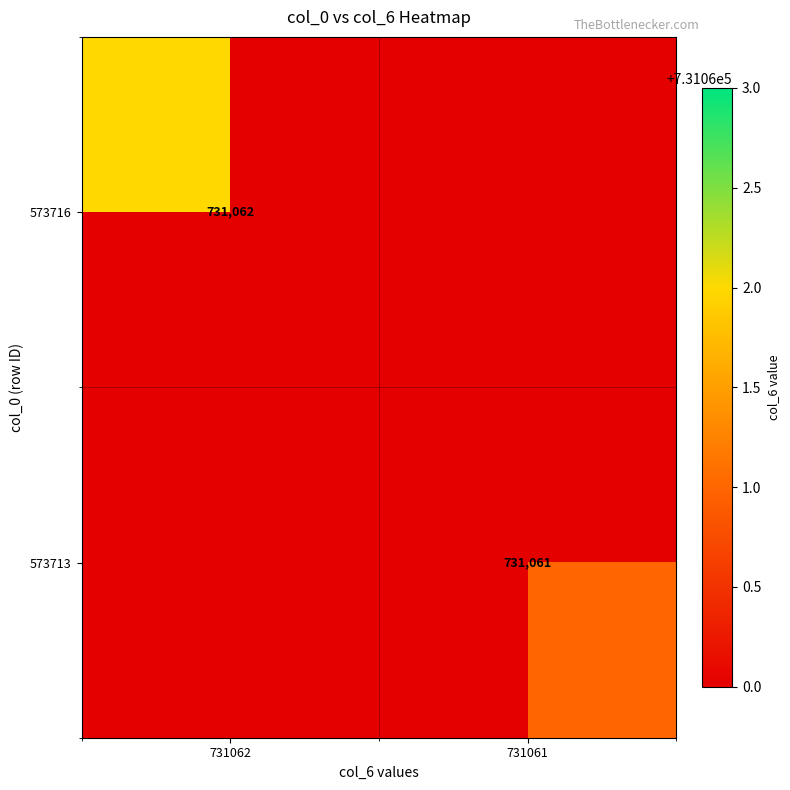

True or false: 573716 has a value of 731062 at 731062.

True